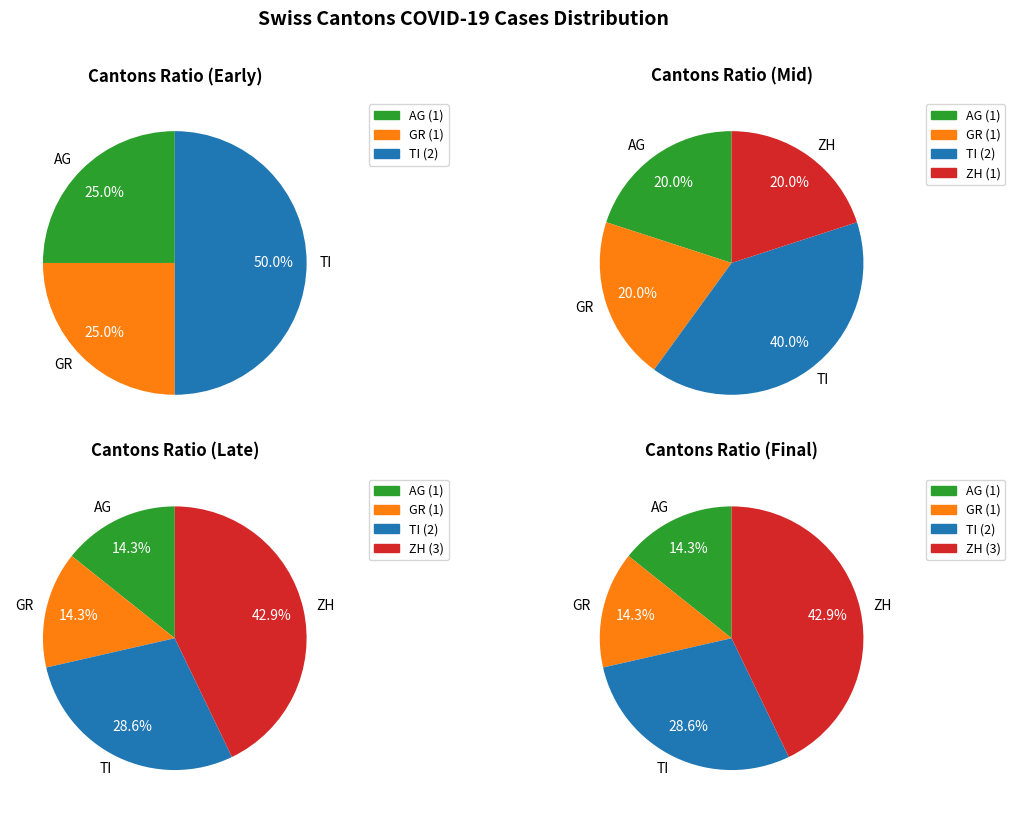

Combined, do 39 and 19 account for over 50%?

No